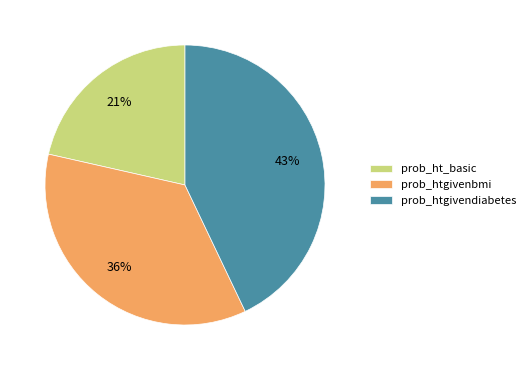

Which has a higher value, prob_htgivendiabetes or prob_htgivenbmi?

prob_htgivendiabetes